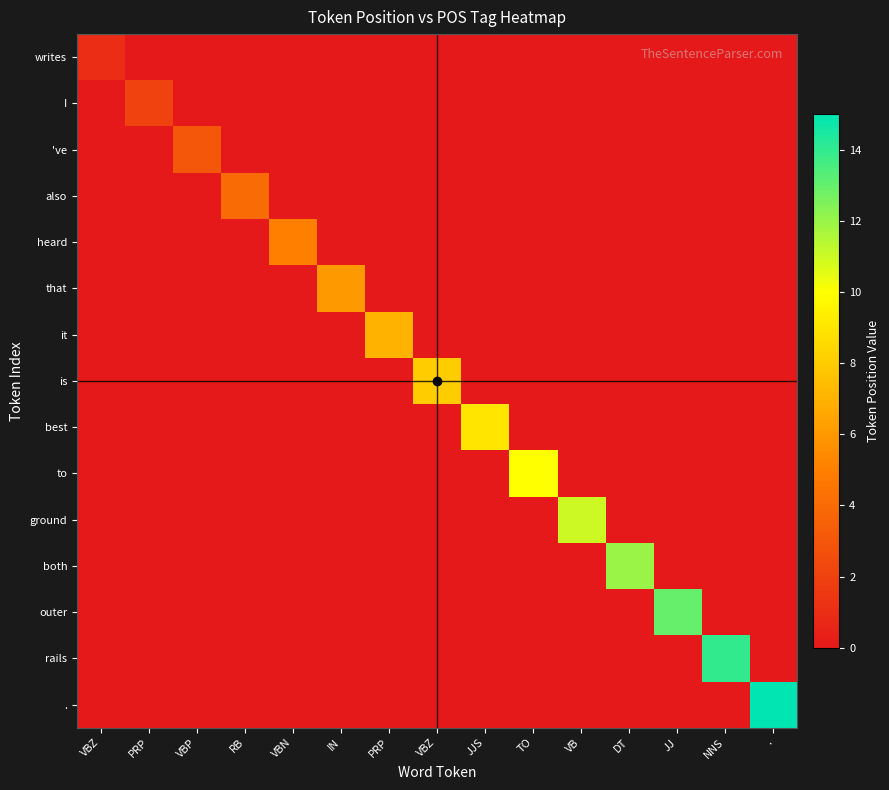

Reading right to left, transcribe all the data shown in this chart.

writes: .=0	NNS=0	JJ=0	DT=0	VB=0	TO=0	JJS=0	VBZ=0	PRP=0	IN=0	VBN=0	RB=0	VBP=0	PRP=0	VBZ=1
I: .=0	NNS=0	JJ=0	DT=0	VB=0	TO=0	JJS=0	VBZ=0	PRP=0	IN=0	VBN=0	RB=0	VBP=0	PRP=2	VBZ=0
've: .=0	NNS=0	JJ=0	DT=0	VB=0	TO=0	JJS=0	VBZ=0	PRP=0	IN=0	VBN=0	RB=0	VBP=3	PRP=0	VBZ=0
also: .=0	NNS=0	JJ=0	DT=0	VB=0	TO=0	JJS=0	VBZ=0	PRP=0	IN=0	VBN=0	RB=4	VBP=0	PRP=0	VBZ=0
heard: .=0	NNS=0	JJ=0	DT=0	VB=0	TO=0	JJS=0	VBZ=0	PRP=0	IN=0	VBN=5	RB=0	VBP=0	PRP=0	VBZ=0
that: .=0	NNS=0	JJ=0	DT=0	VB=0	TO=0	JJS=0	VBZ=0	PRP=0	IN=6	VBN=0	RB=0	VBP=0	PRP=0	VBZ=0
it: .=0	NNS=0	JJ=0	DT=0	VB=0	TO=0	JJS=0	VBZ=0	PRP=7	IN=0	VBN=0	RB=0	VBP=0	PRP=0	VBZ=0
is: .=0	NNS=0	JJ=0	DT=0	VB=0	TO=0	JJS=0	VBZ=8	PRP=0	IN=0	VBN=0	RB=0	VBP=0	PRP=0	VBZ=0
best: .=0	NNS=0	JJ=0	DT=0	VB=0	TO=0	JJS=9	VBZ=0	PRP=0	IN=0	VBN=0	RB=0	VBP=0	PRP=0	VBZ=0
to: .=0	NNS=0	JJ=0	DT=0	VB=0	TO=10	JJS=0	VBZ=0	PRP=0	IN=0	VBN=0	RB=0	VBP=0	PRP=0	VBZ=0
ground: .=0	NNS=0	JJ=0	DT=0	VB=11	TO=0	JJS=0	VBZ=0	PRP=0	IN=0	VBN=0	RB=0	VBP=0	PRP=0	VBZ=0
both: .=0	NNS=0	JJ=0	DT=12	VB=0	TO=0	JJS=0	VBZ=0	PRP=0	IN=0	VBN=0	RB=0	VBP=0	PRP=0	VBZ=0
outer: .=0	NNS=0	JJ=13	DT=0	VB=0	TO=0	JJS=0	VBZ=0	PRP=0	IN=0	VBN=0	RB=0	VBP=0	PRP=0	VBZ=0
rails: .=0	NNS=14	JJ=0	DT=0	VB=0	TO=0	JJS=0	VBZ=0	PRP=0	IN=0	VBN=0	RB=0	VBP=0	PRP=0	VBZ=0
.: .=15	NNS=0	JJ=0	DT=0	VB=0	TO=0	JJS=0	VBZ=0	PRP=0	IN=0	VBN=0	RB=0	VBP=0	PRP=0	VBZ=0